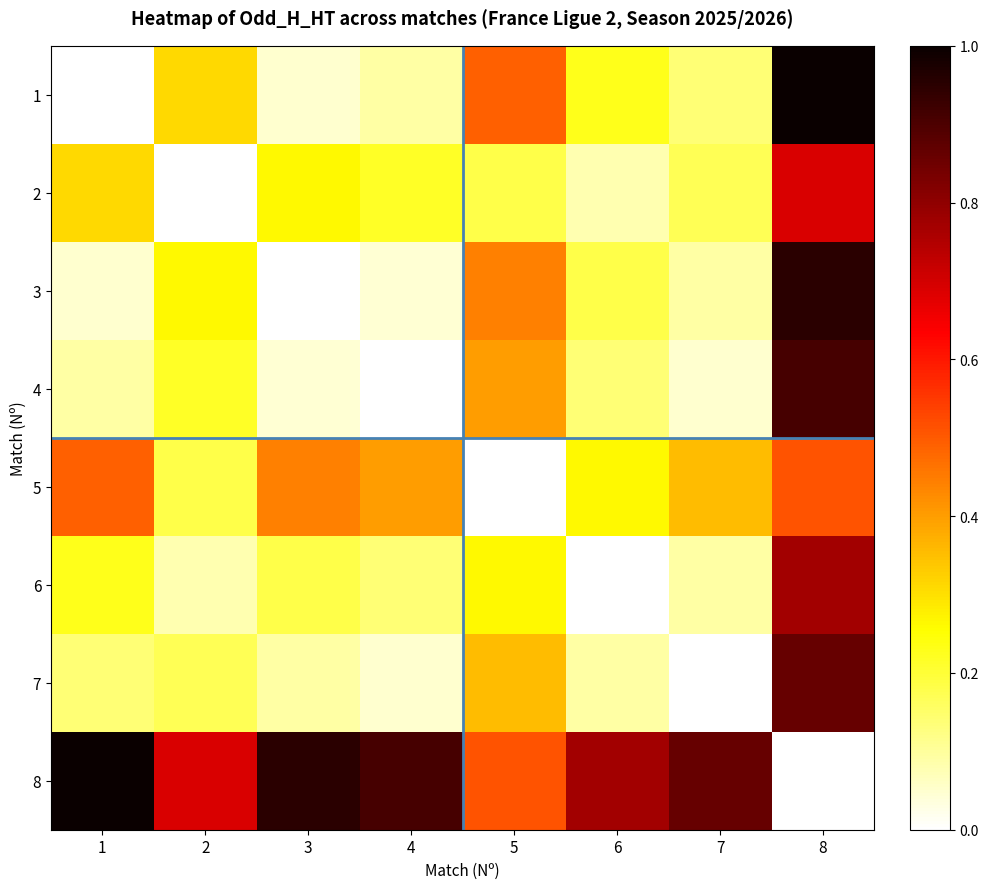

Reading left to right, extract all data points from this chart.

1: 1=0.0	2=0.3	3=0.0	4=0.1	5=0.5	6=0.2	7=0.1	8=1.0
2: 1=0.3	2=0.0	3=0.3	4=0.2	5=0.2	6=0.1	7=0.2	8=0.7
3: 1=0.0	2=0.3	3=0.0	4=0.0	5=0.4	6=0.2	7=0.1	8=1.0
4: 1=0.1	2=0.2	3=0.0	4=0.0	5=0.4	6=0.1	7=0.0	8=0.9
5: 1=0.5	2=0.2	3=0.4	4=0.4	5=0.0	6=0.3	7=0.4	8=0.5
6: 1=0.2	2=0.1	3=0.2	4=0.1	5=0.3	6=0.0	7=0.1	8=0.8
7: 1=0.1	2=0.2	3=0.1	4=0.0	5=0.4	6=0.1	7=0.0	8=0.9
8: 1=1.0	2=0.7	3=1.0	4=0.9	5=0.5	6=0.8	7=0.9	8=0.0